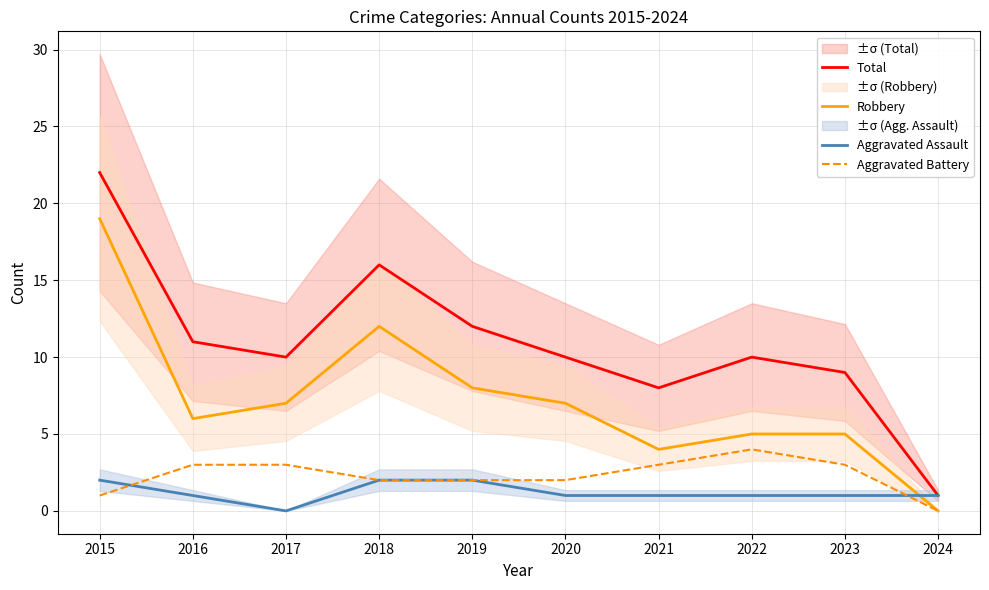

In Aggravated Battery, how many points are higher than both neighbors (excluding endpoints)?

1